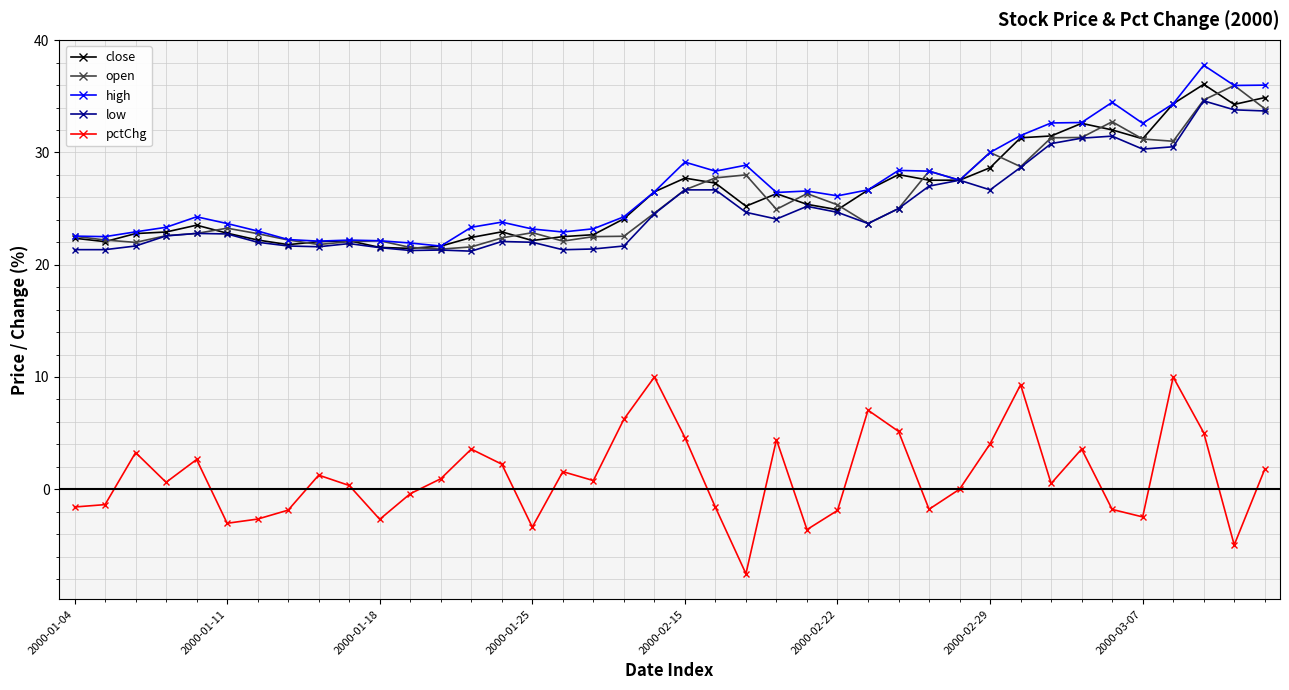

What are all the series names shown in the legend?

close, open, high, low, pctChg